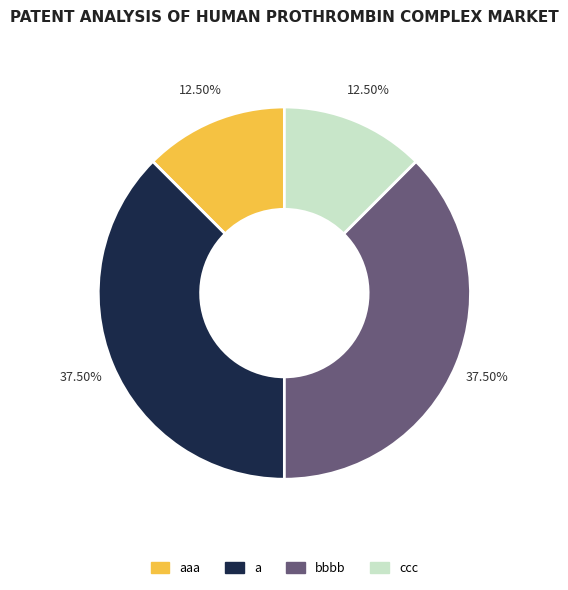

To the nearest percent, what is the difference between the bbbb and a slice percentages?

0%